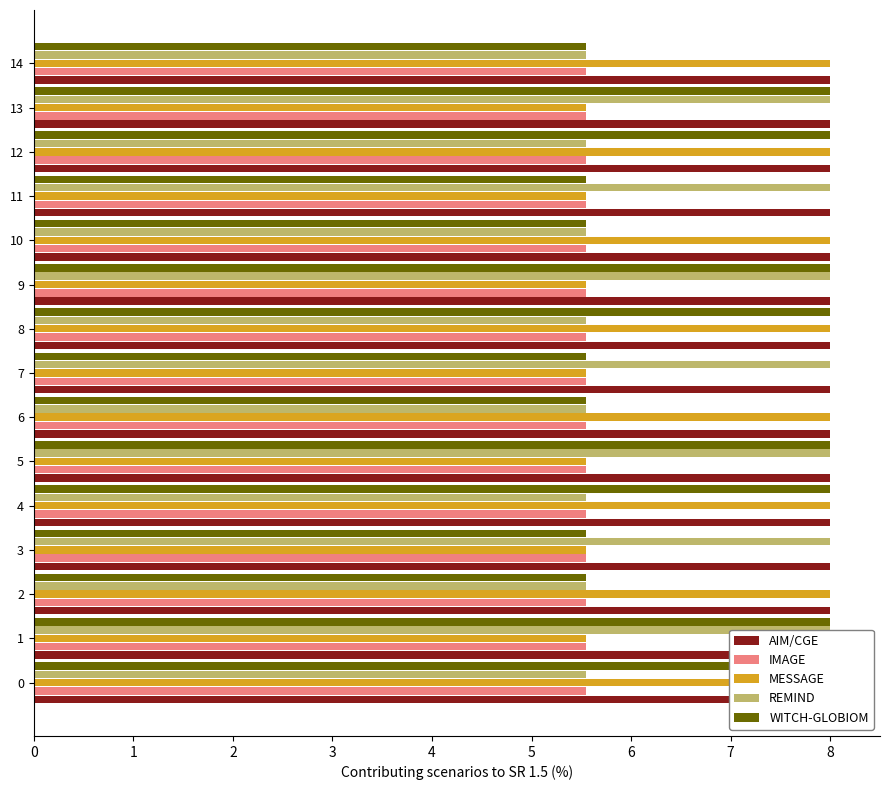

What is the highest value of the WITCH-GLOBIOM series?

8.0